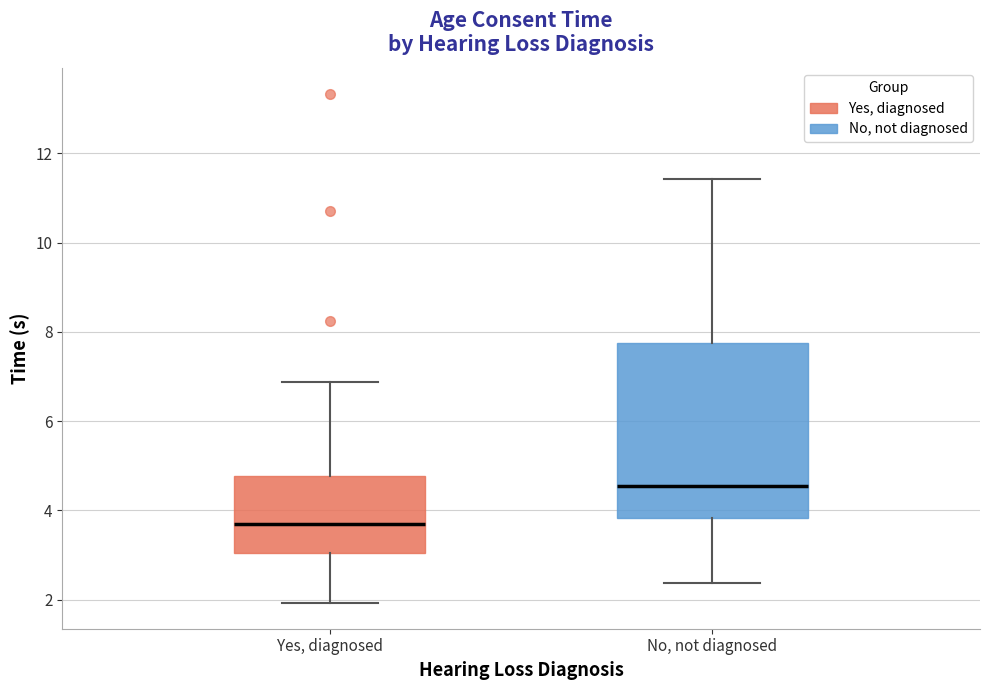

Where is the lower edge of the box for Yes, diagnosed on the y-axis? The values are not printed on the chart, so give them approximately, as read against the axis.

3.0